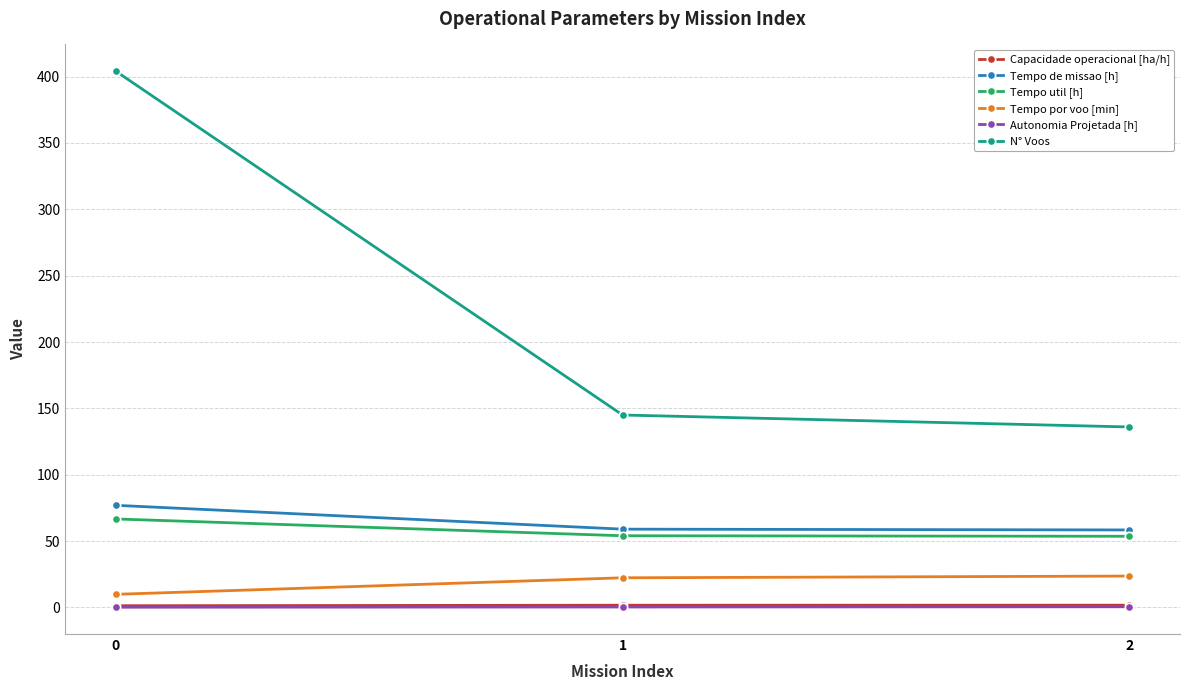

How many values in the Tempo por voo [min] series are below 22?

1